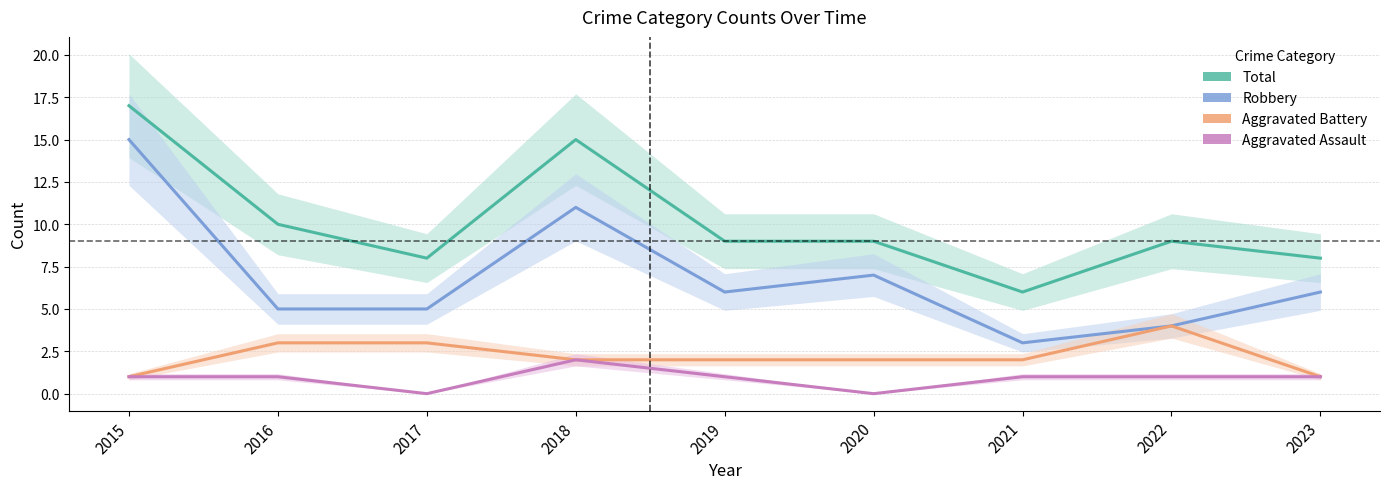

Rank the series by their maximum value, from highest to lowest.

Total, Robbery, Aggravated Battery, Aggravated Assault